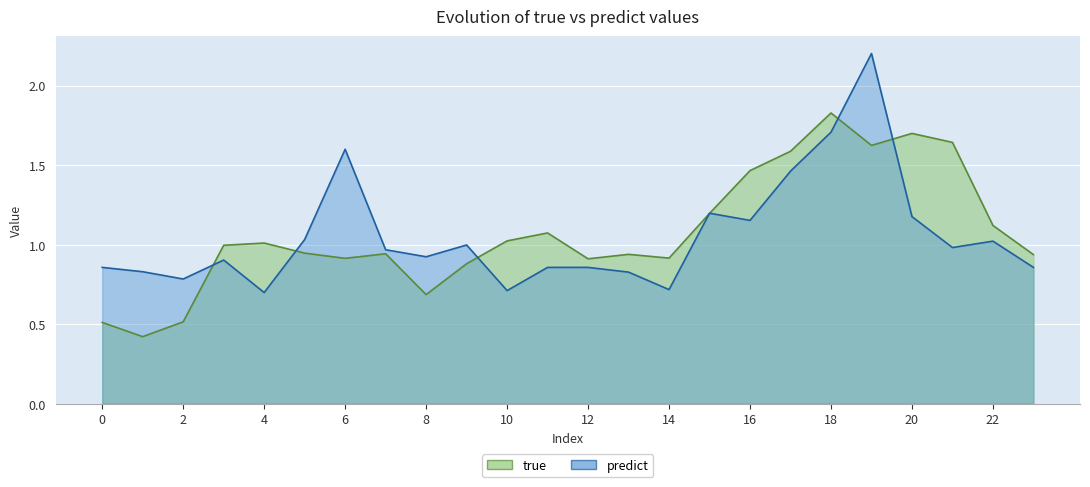

At how many categories does at least one series exceed 1?

13